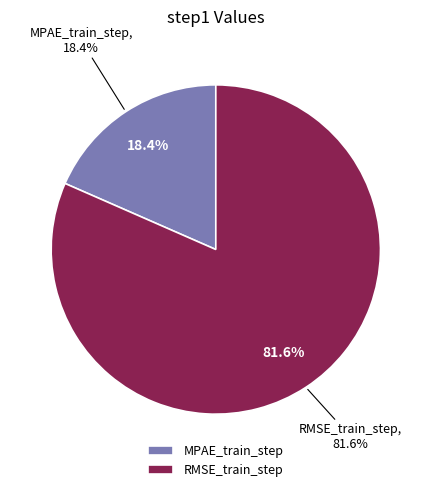

What percentage is NOT represented by MPAE_train_step?

81.6%